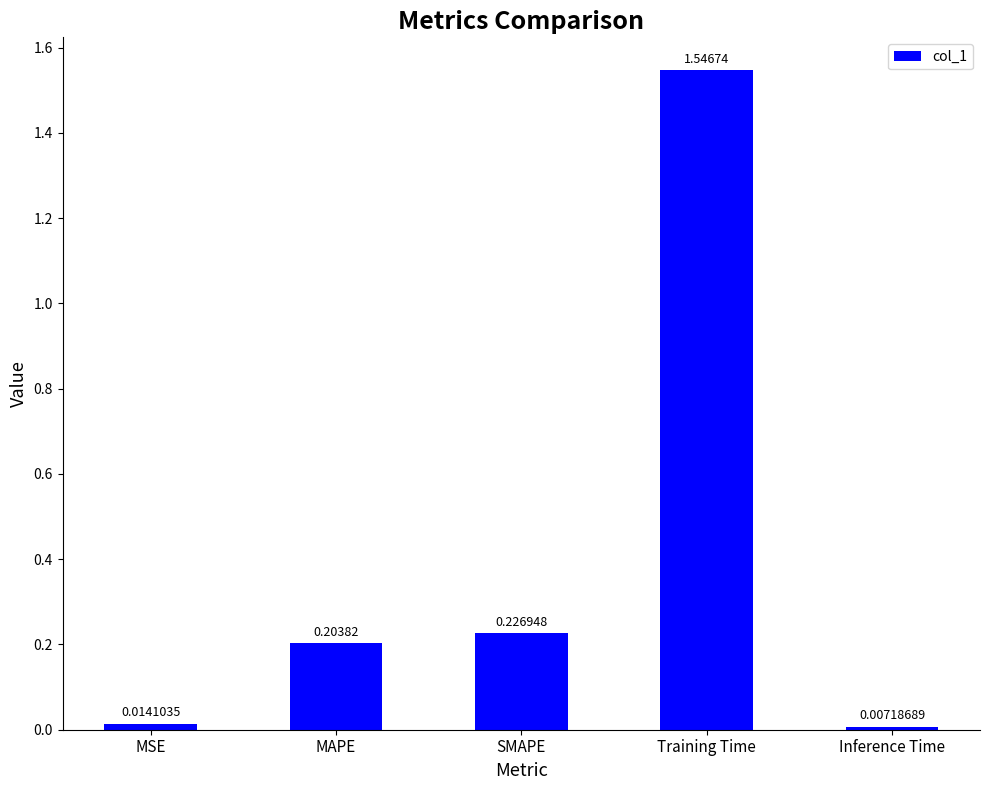

What is the average value?

0.4